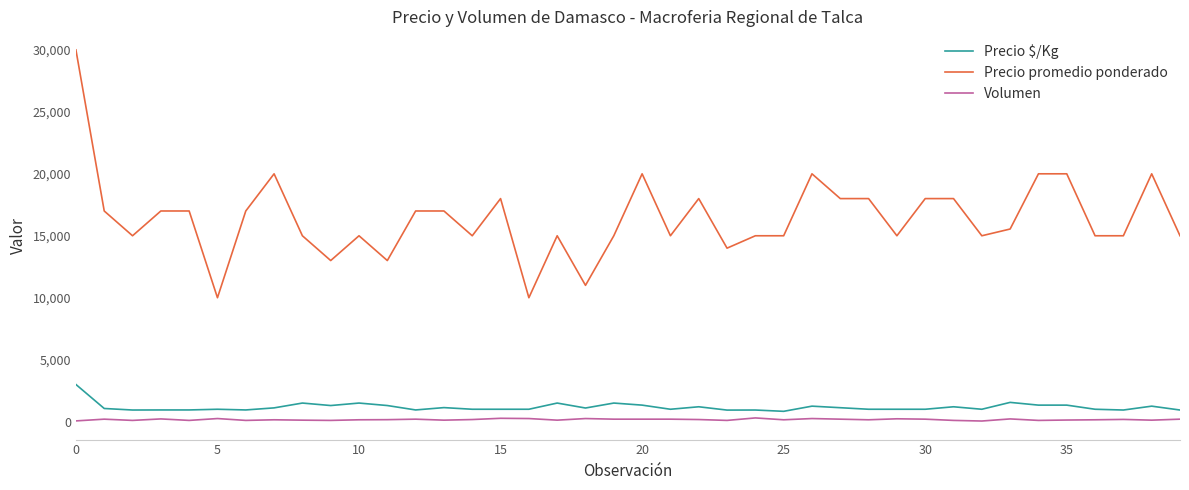

How many lines are shown in the chart?

3